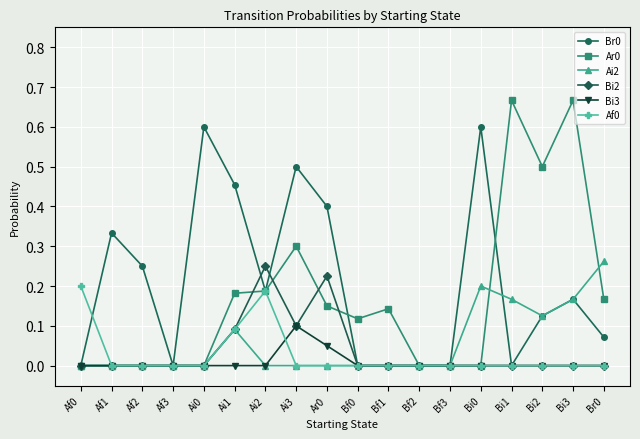

Which series ends up on top after the final intersection of Ai2 and Ar0?

Ai2